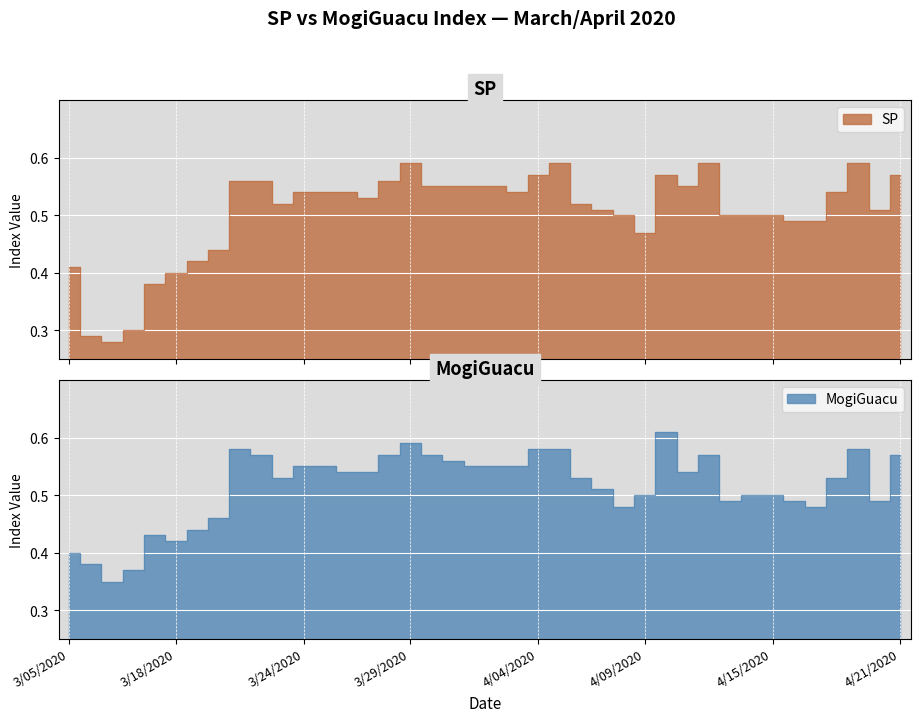

What position from the right is 3/13/2020?

37